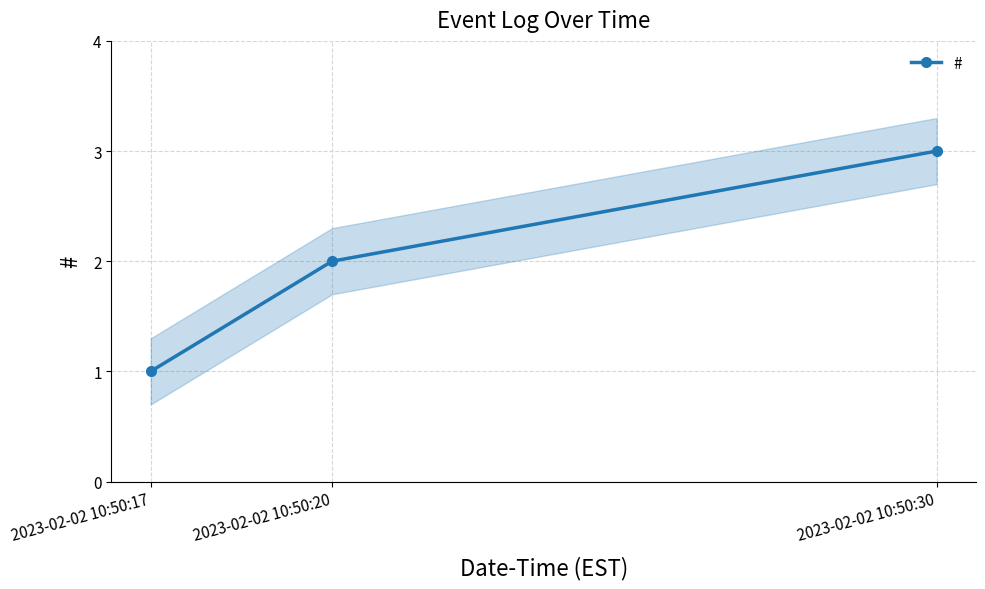

What is the smallest value displayed?

1